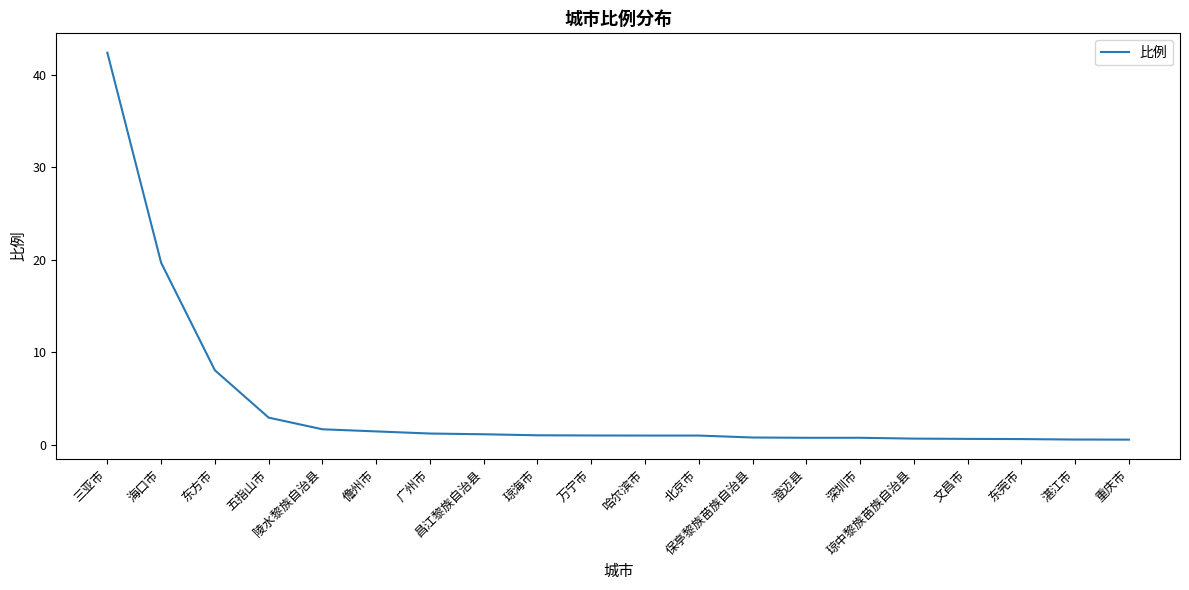

What is the difference between the maximum and second lowest values?

41.8